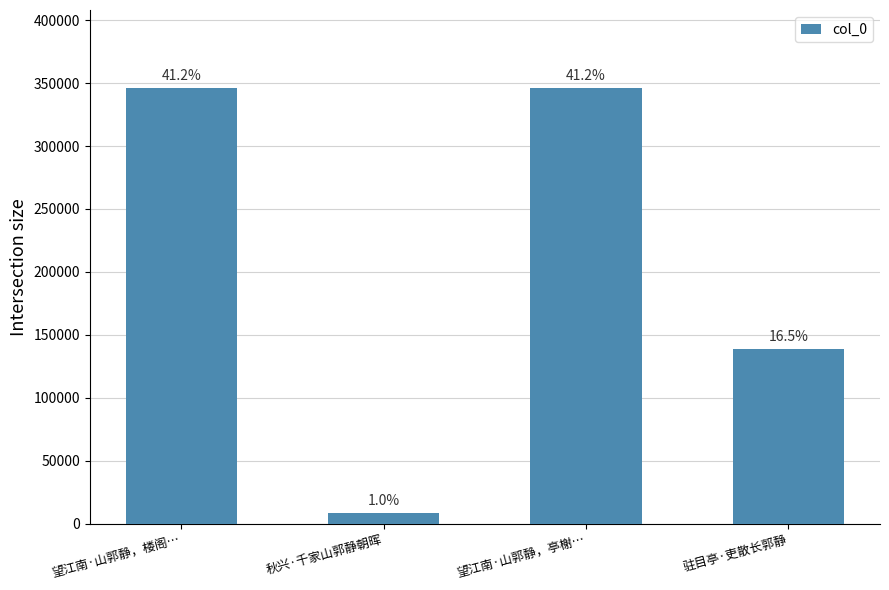

Is it true that the value at 望江南·山郭静，楼阁… is 536983?

False